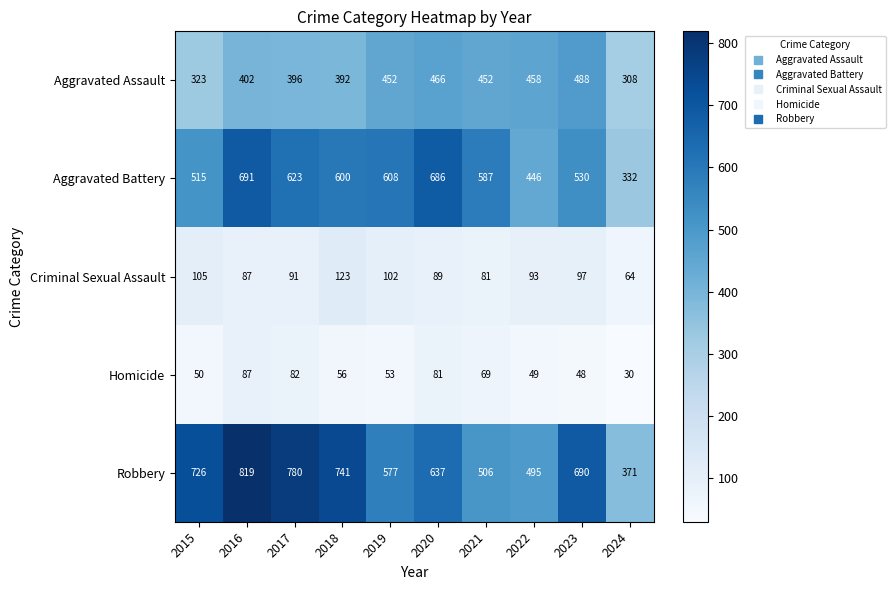

What is the sum of all Criminal Sexual Assault values?

932